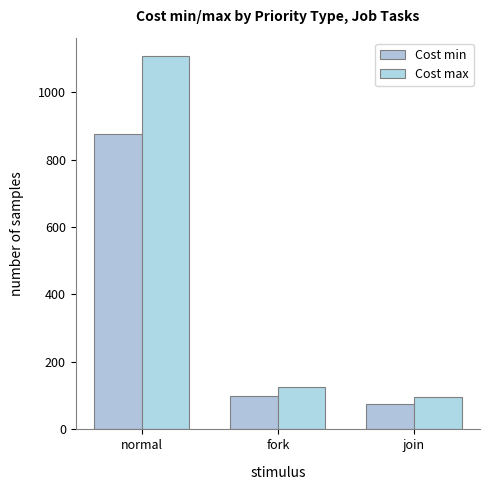

True or false: Cost min has a value of 1449 at normal.

False